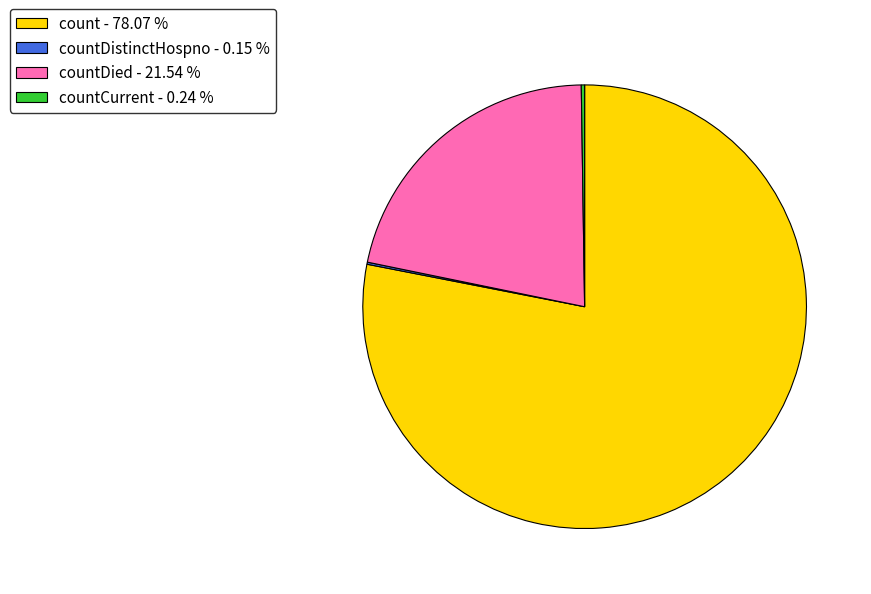

What is the majority slice?

count - 78.07 %